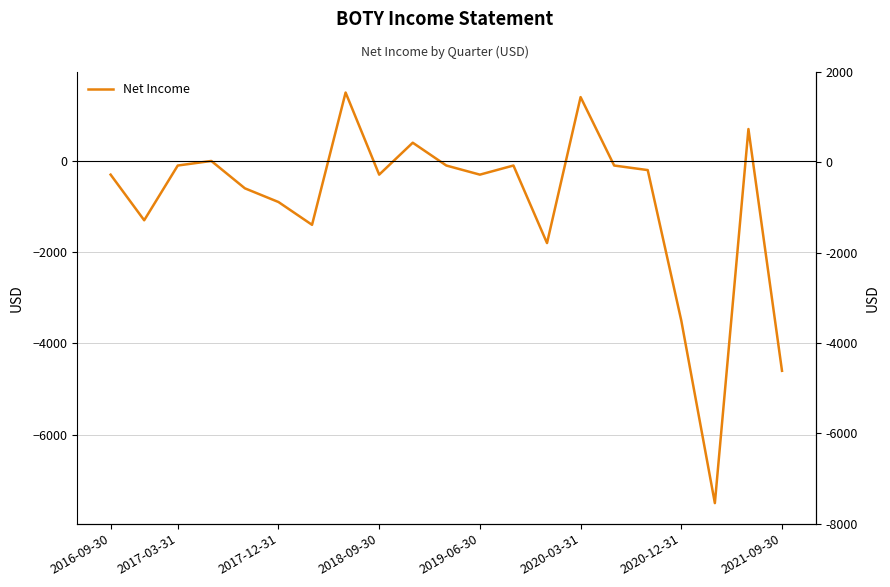

Does the chart have visible grid lines?

Yes